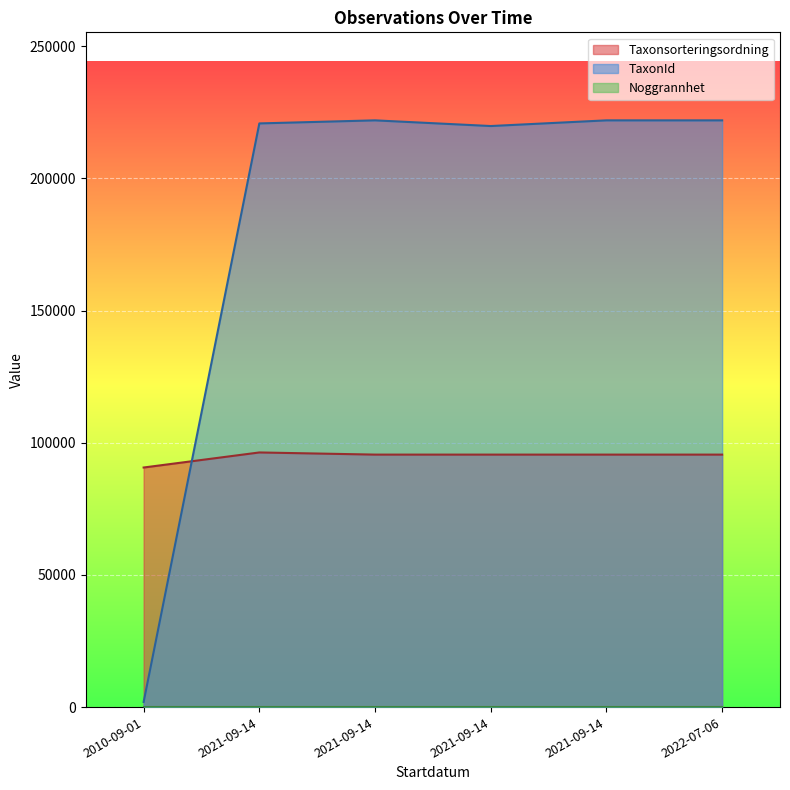

List the labels in order of Taxonsorteringsordning value, smallest first.

2010-09-01, 2021-09-14, 2021-09-14, 2021-09-14, 2022-07-06, 2021-09-14